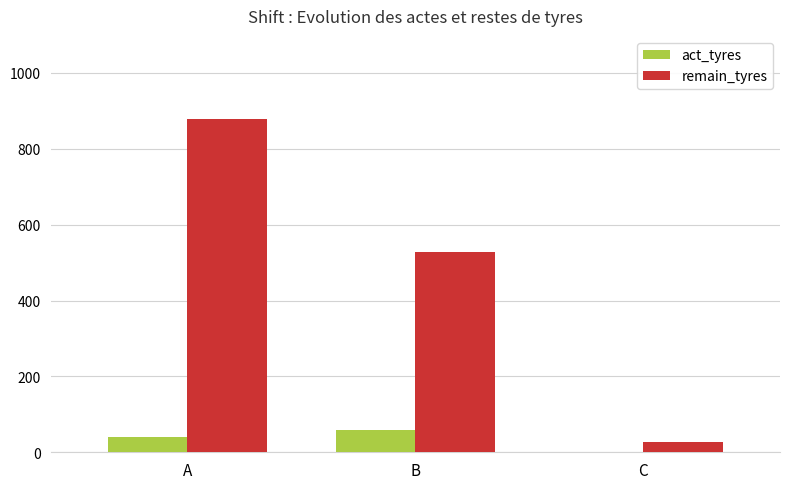

What value does the act_tyres series have at B?

60